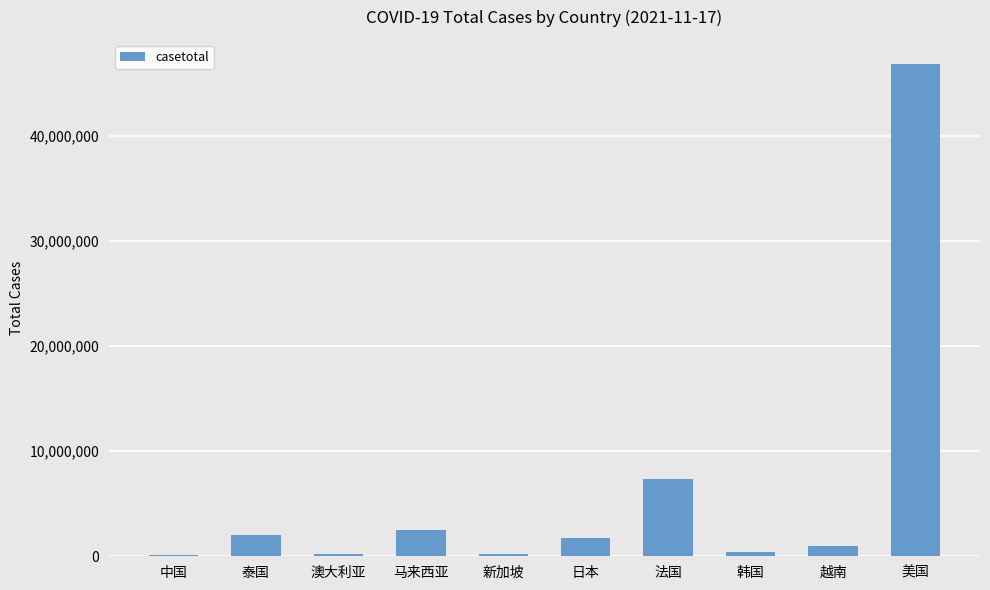

Where is the data nearest to the value 23452513?

法国